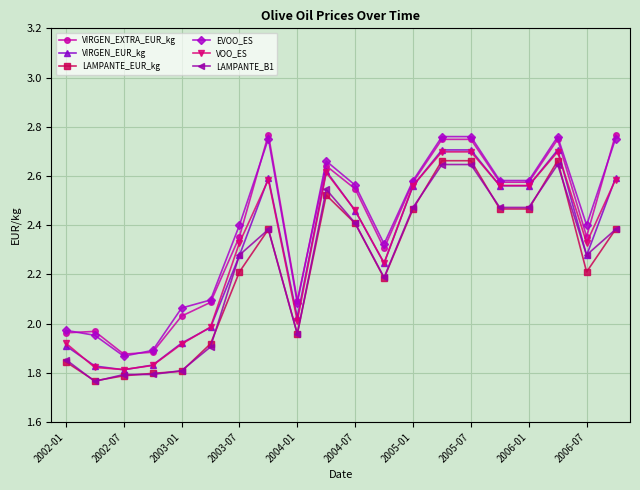

True or false: EVOO_ES and LAMPANTE_EUR_kg intersect in this chart.

False